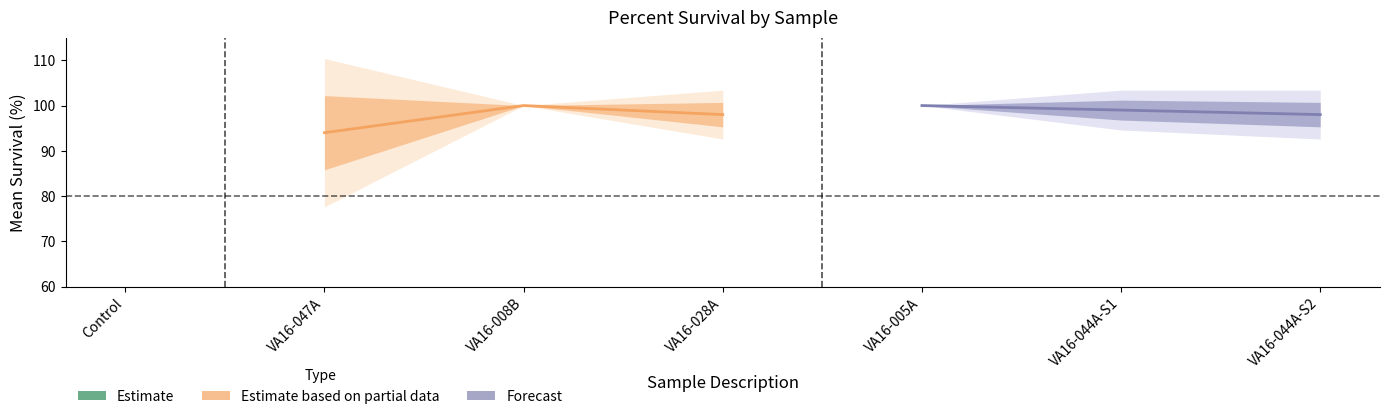

The Forecast series shows 34 at VA16-044A-S2. True or false?

False